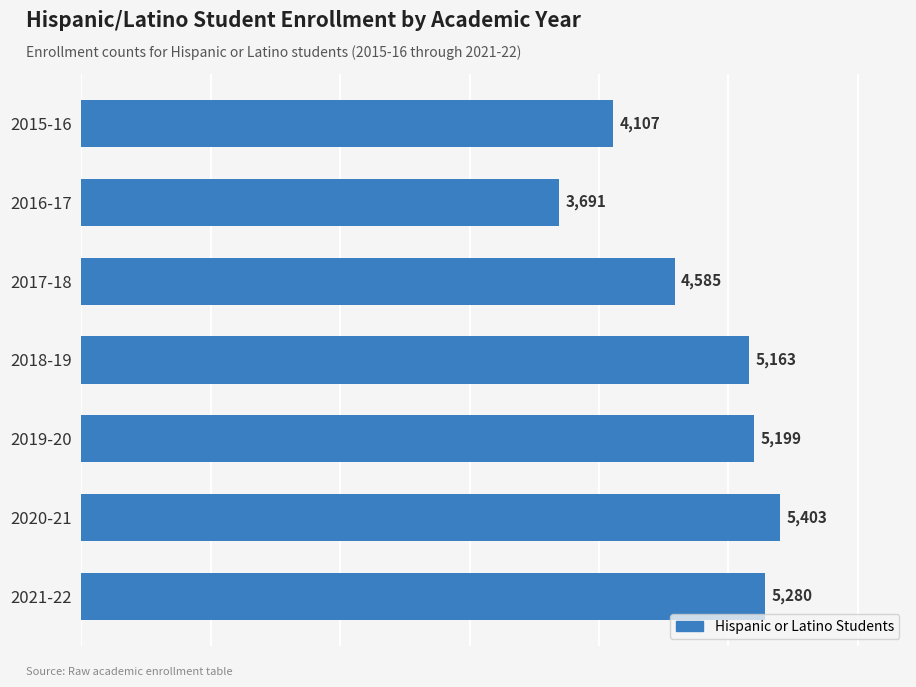

Reading bottom to top, list all the values displayed in this chart.

5280	5403	5199	5163	4585	3691	4107